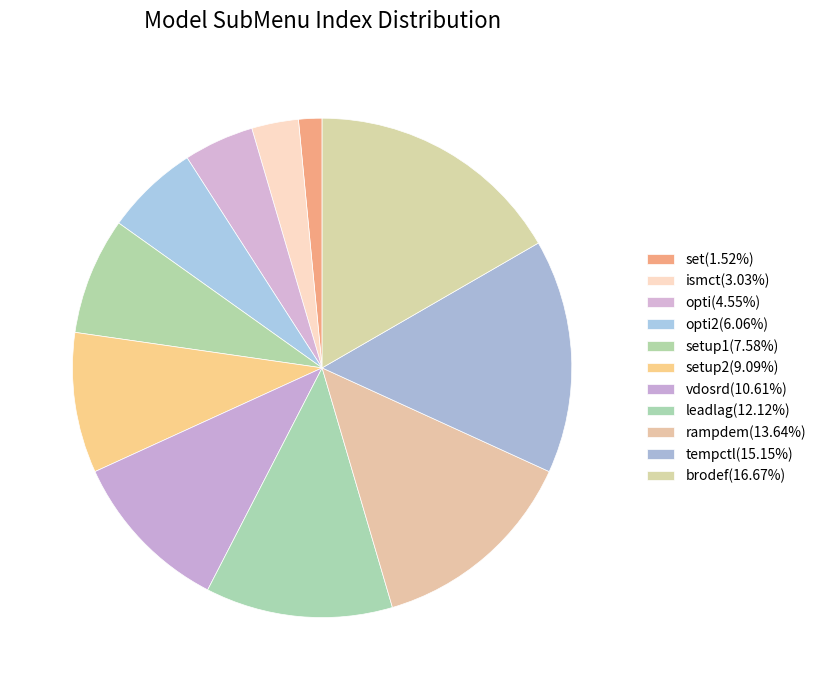

Count the number of slices in the pie.

11